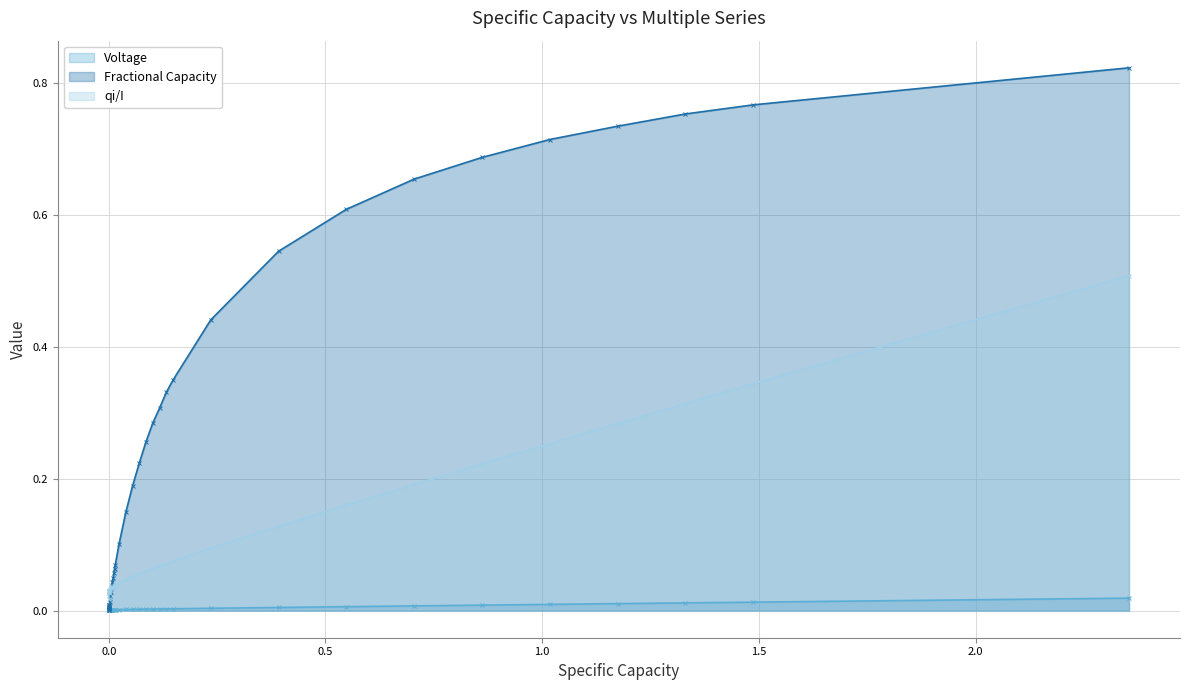

Which series has the widest spread of values?

Fractional Capacity